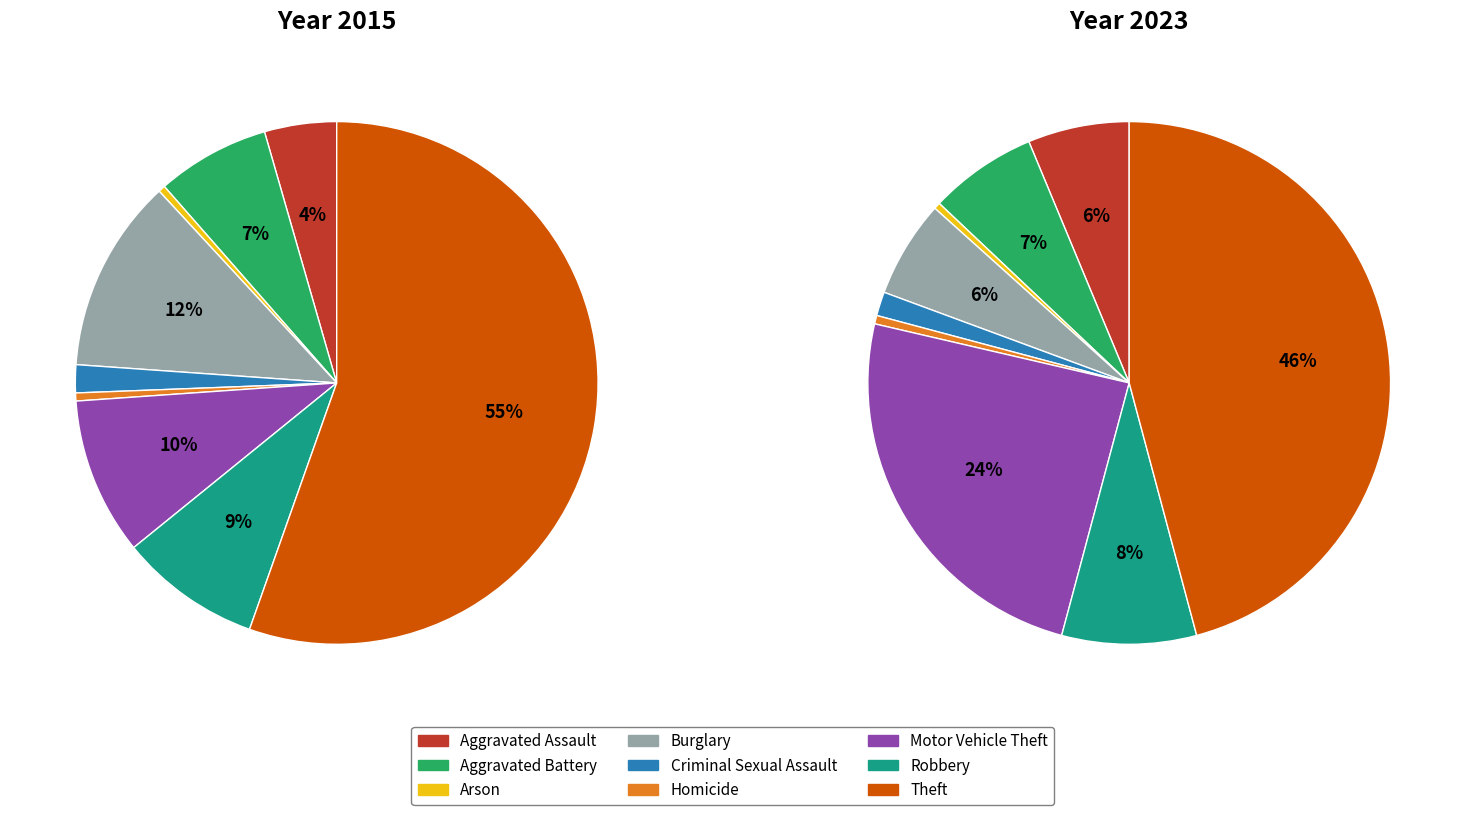

Is there a majority slice in this chart?

Yes